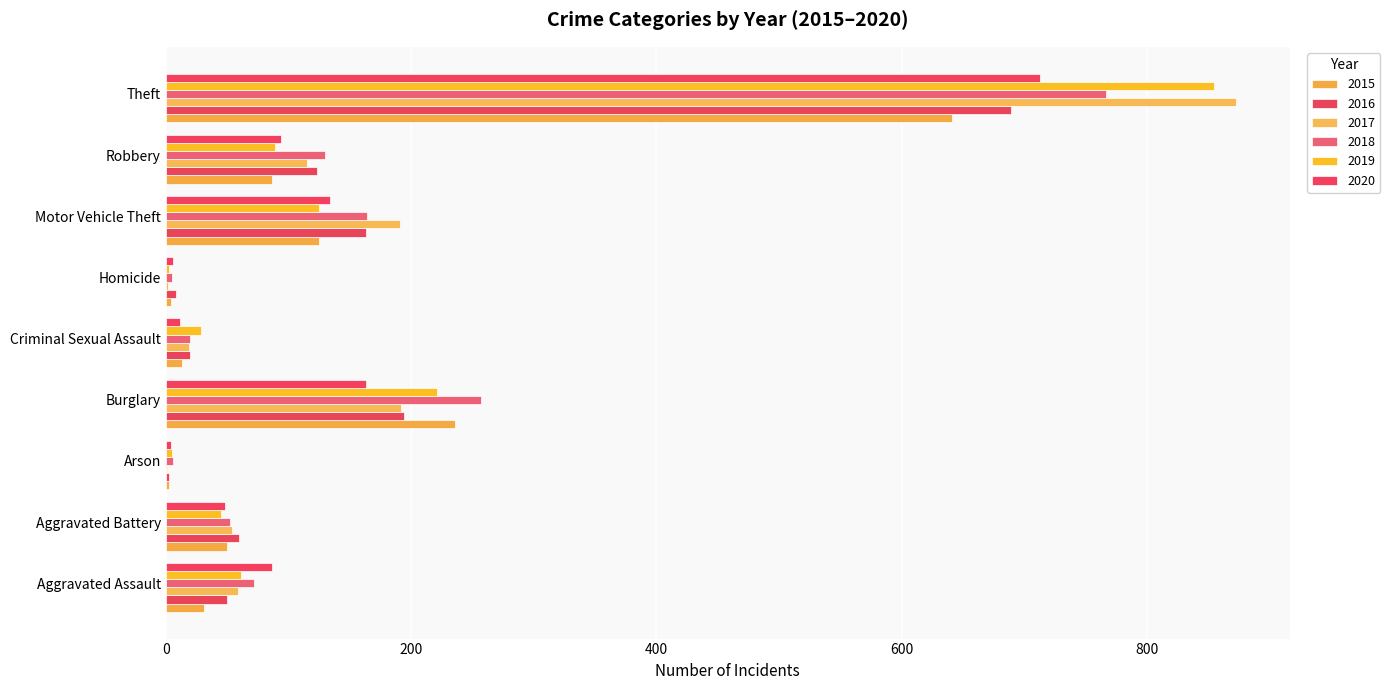

What is the difference between the 2015 values at Aggravated Assault and Homicide?

27